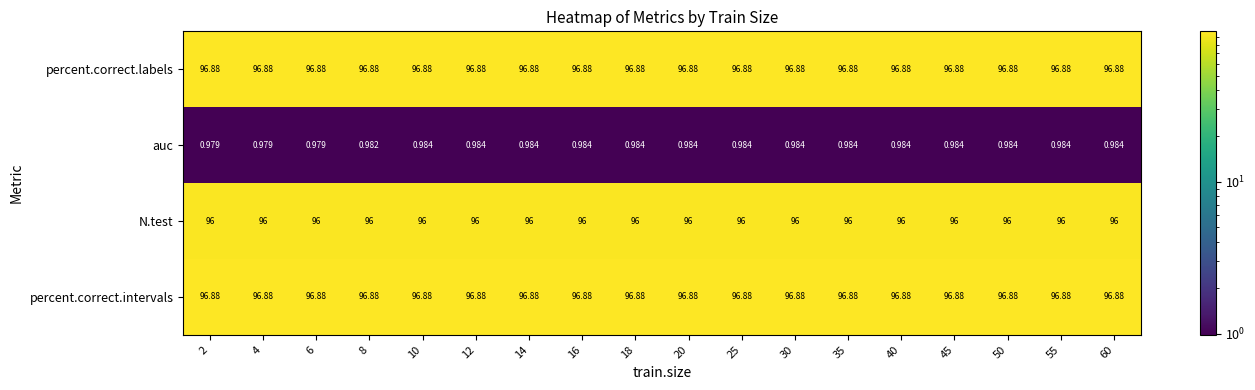

Is the value of auc at 8 greater than the value of N.test at 20?

No